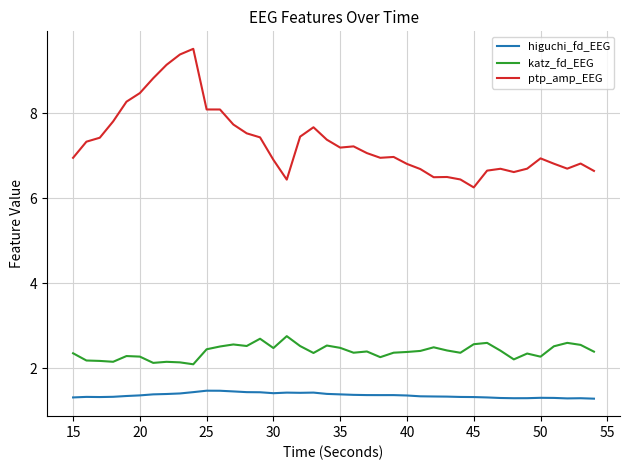

True or false: ptp_amp_EEG and higuchi_fd_EEG cross at least once.

False